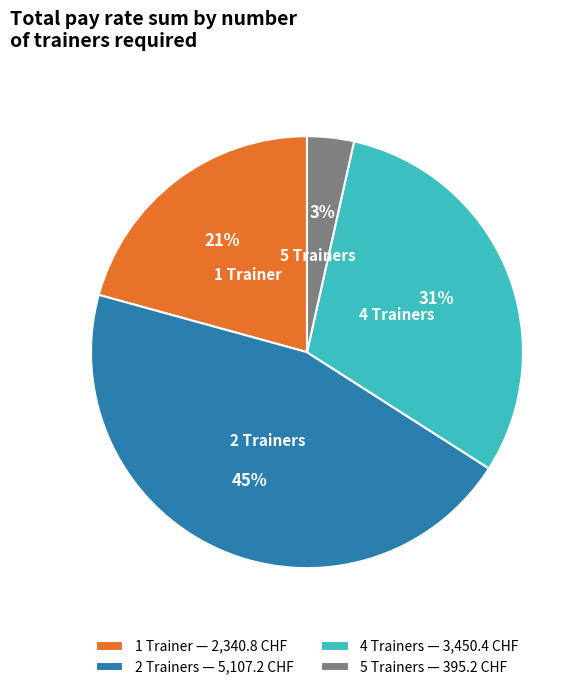

How many slices are in this pie chart?

4